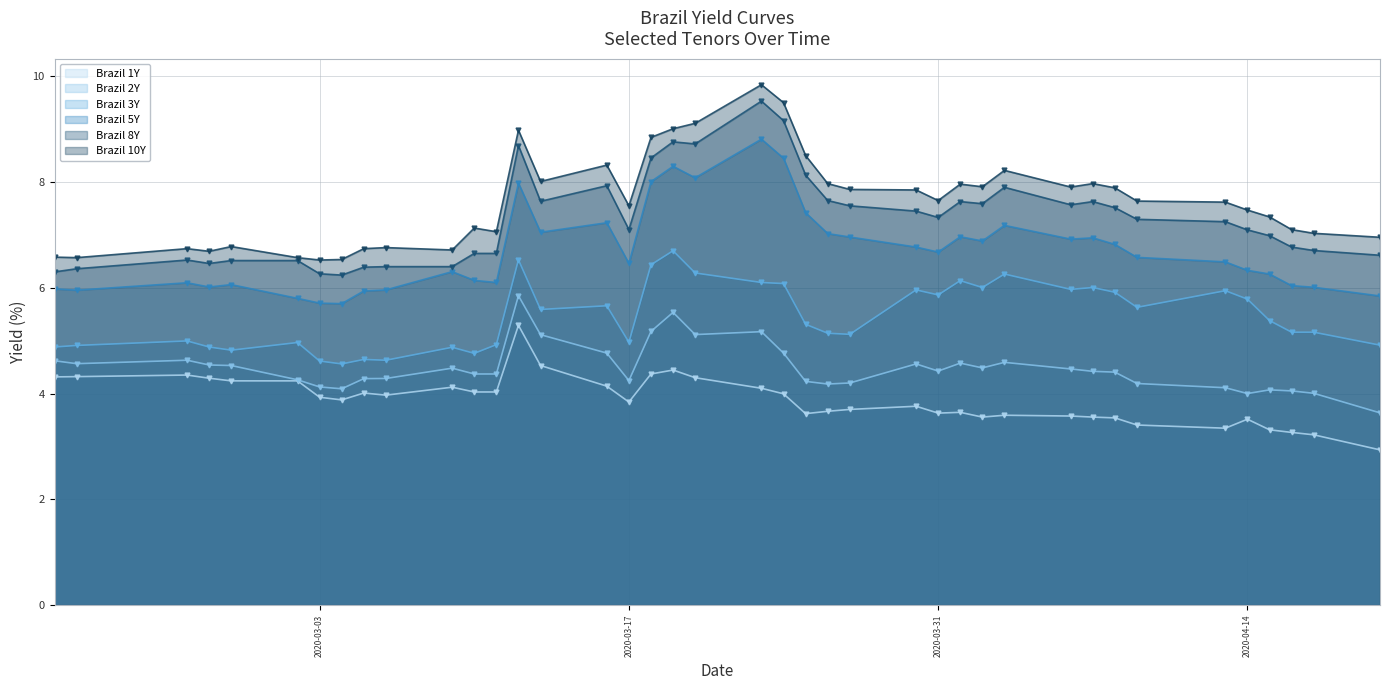

At how many categories does at least one series exceed 3?

40